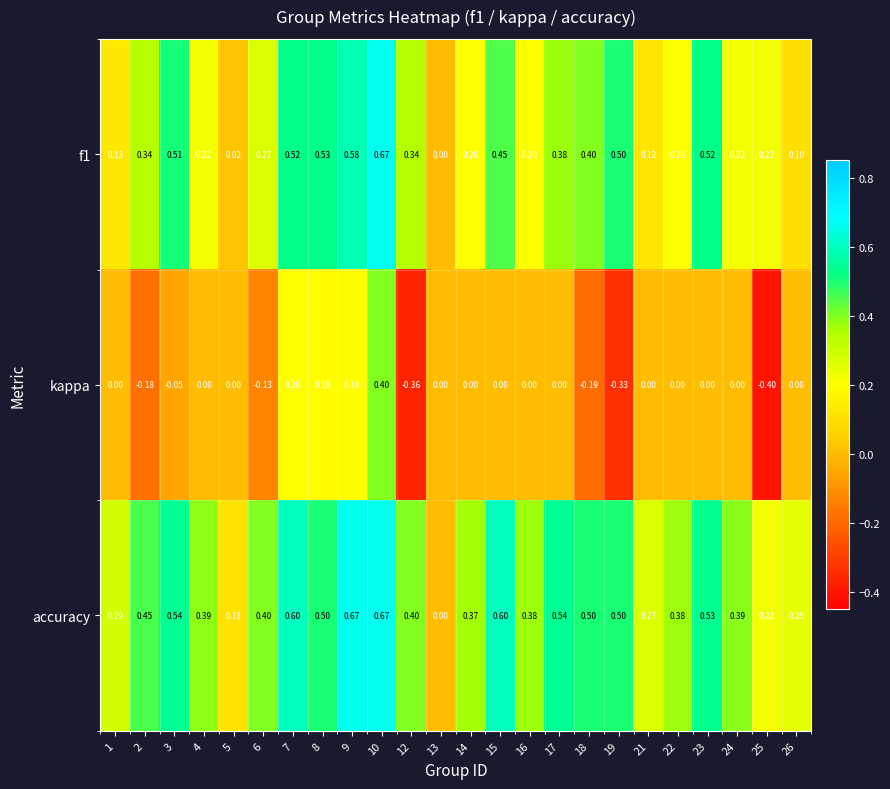

Which series has the largest range (max minus min)?

kappa